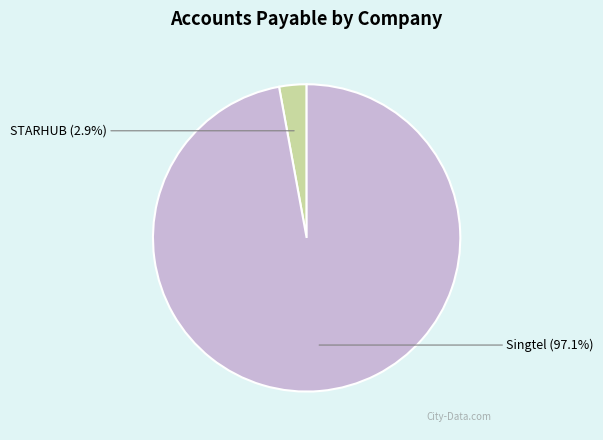

Is there a majority slice in this chart?

Yes